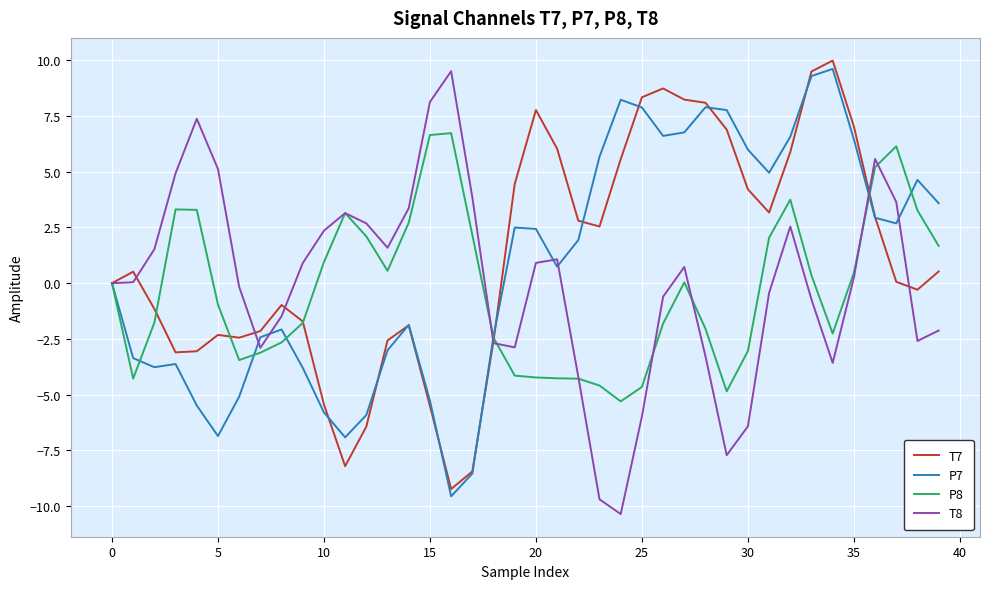

What is the sum of all P8 values?

-11.4